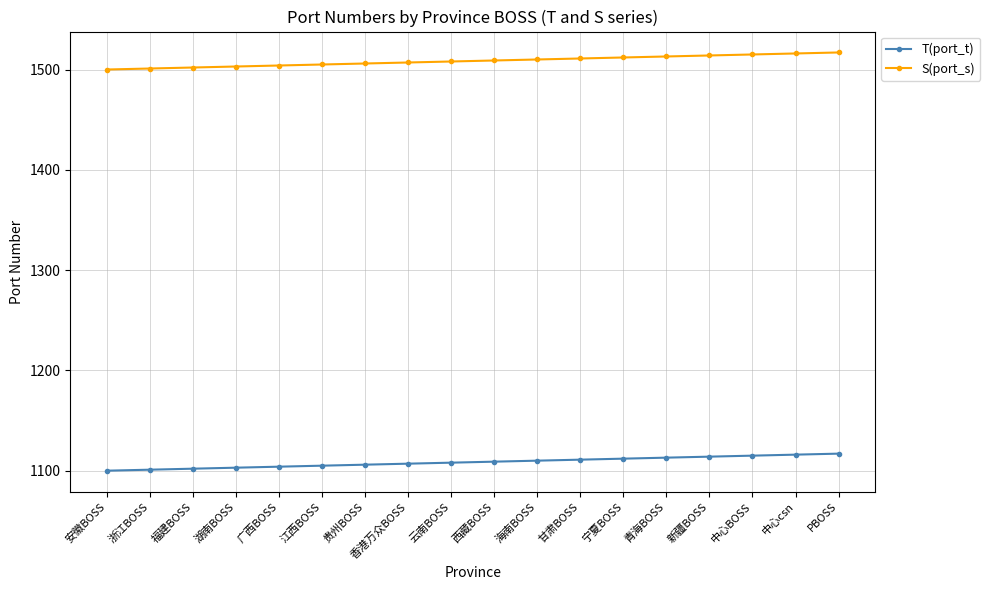

True or false: T(port_t) and S(port_s) cross at least once.

False